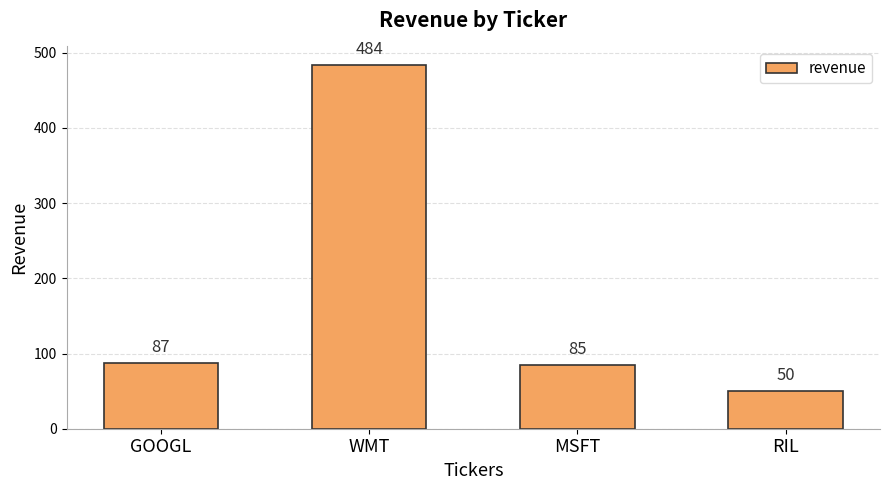

Reading left to right, extract all data points from this chart.

87	484	85	50